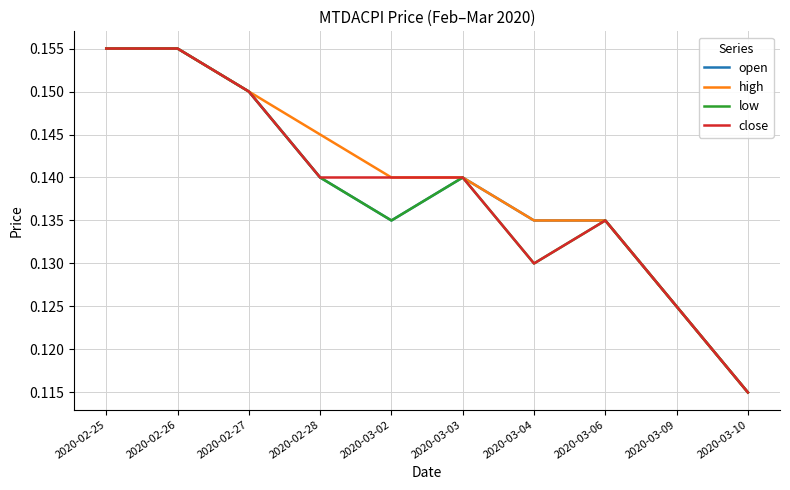

What position from the left is 2020-03-02?

5